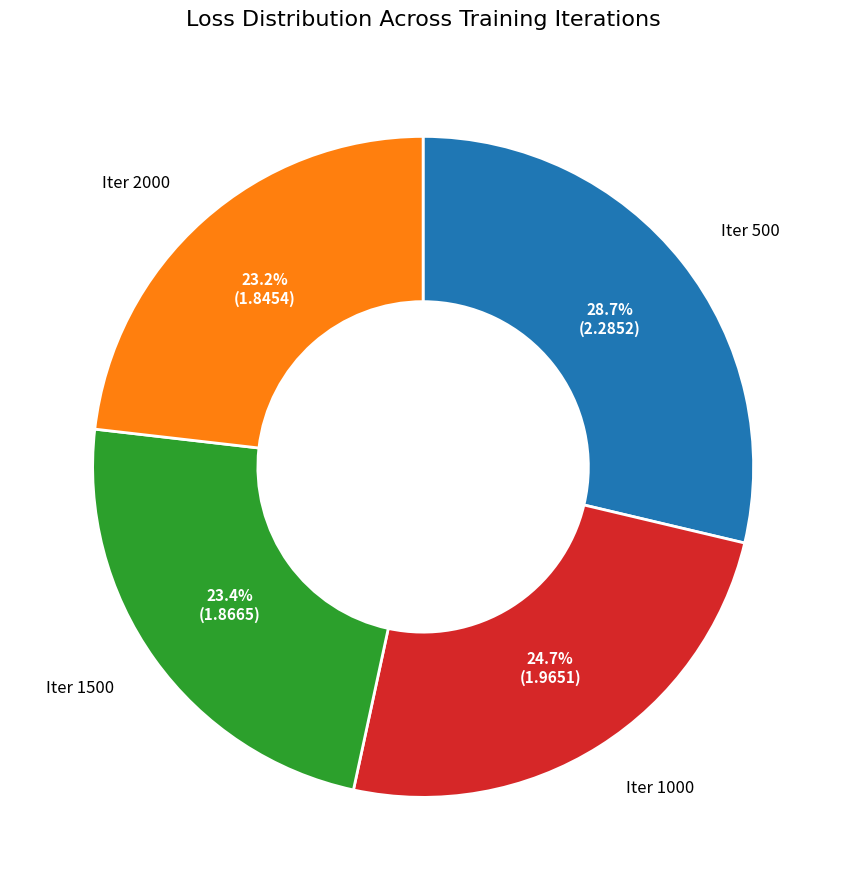

Does any single category account for the majority?

No